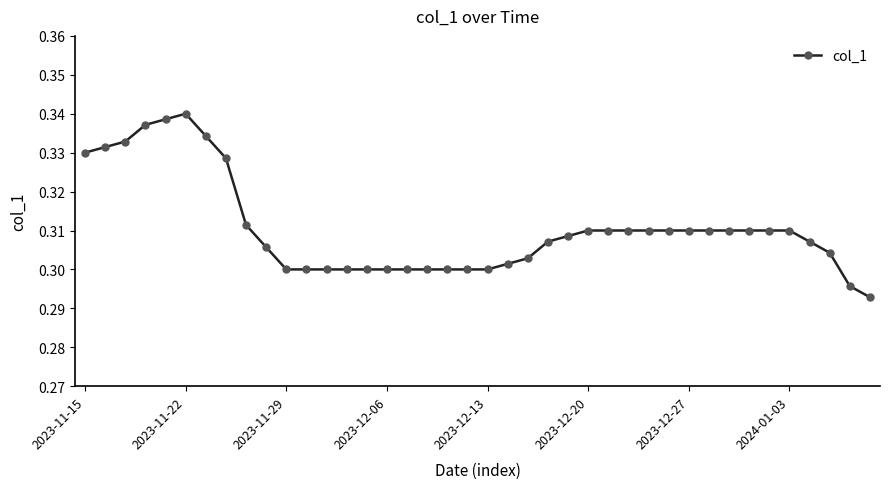

Count the values in the range 0 to 1.

40